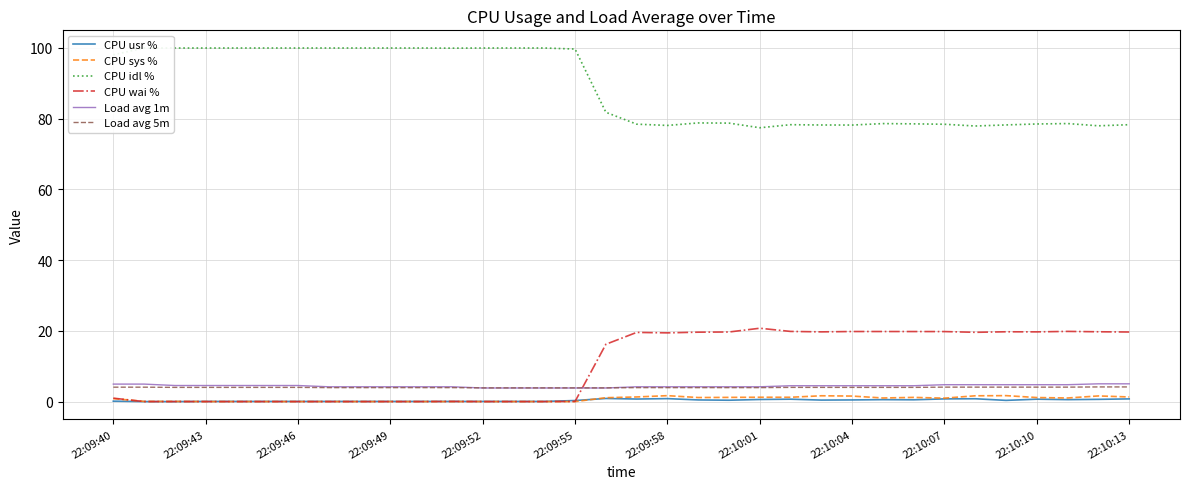

What are all the series names shown in the legend?

CPU usr %, CPU sys %, CPU idl %, CPU wai %, Load avg 1m, Load avg 5m